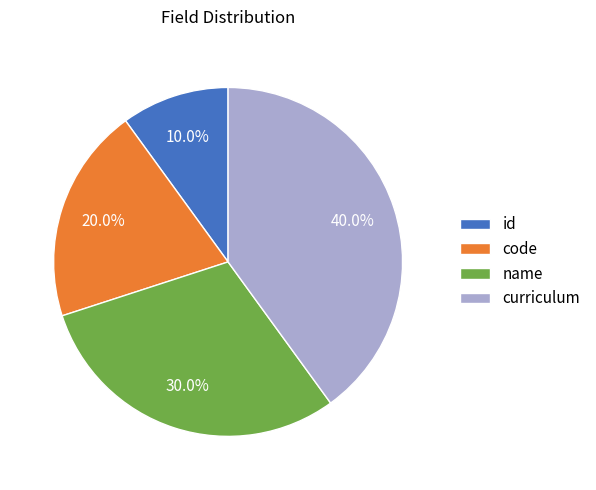

To the nearest percent, what portion does code represent?

20%